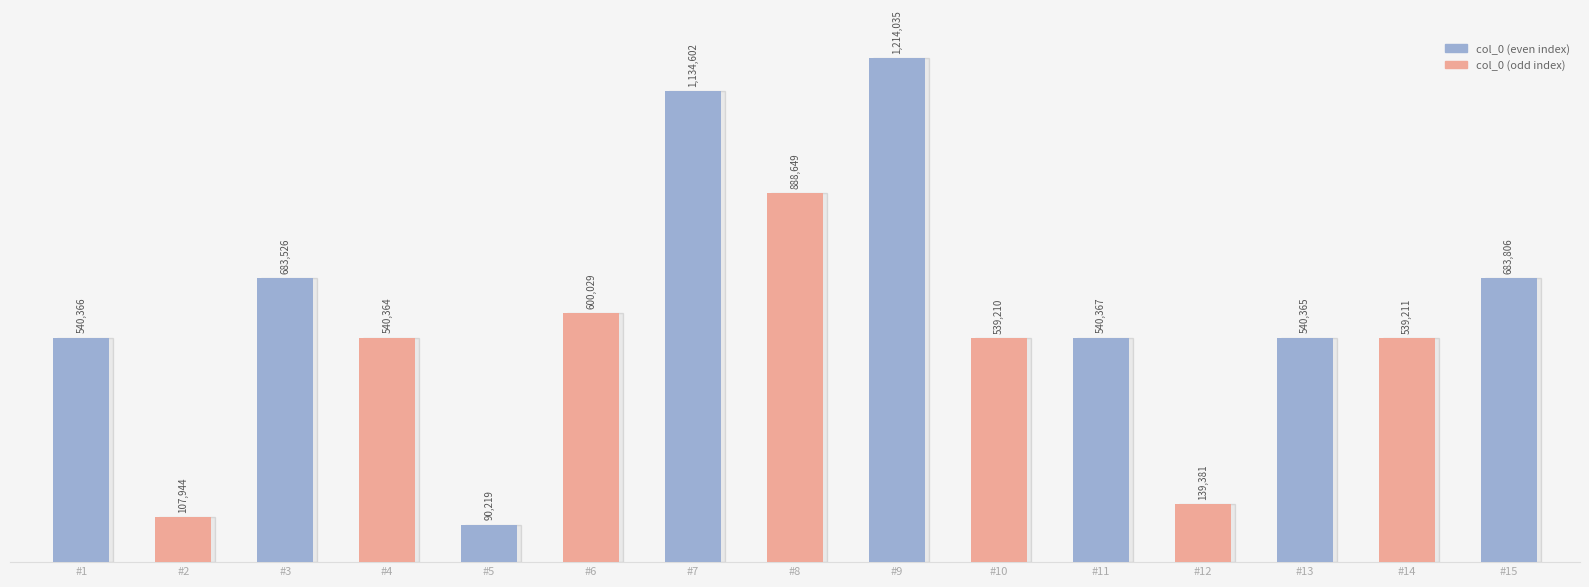

List the labels in order of value, smallest first.

#5, #2, #12, #10, #14, #4, #13, #1, #11, #6, #3, #15, #8, #7, #9